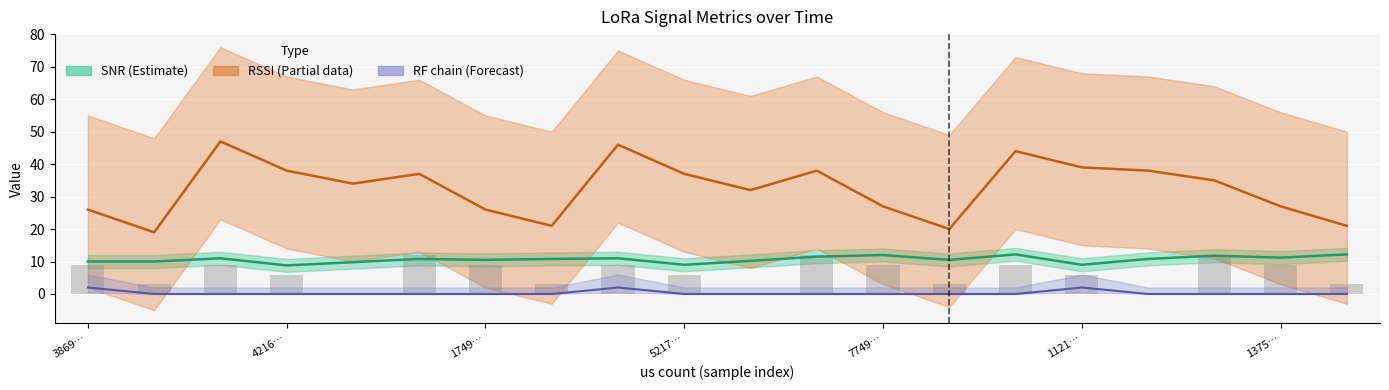

Count the RF chain (×2) values in the range 0 to 1.

17